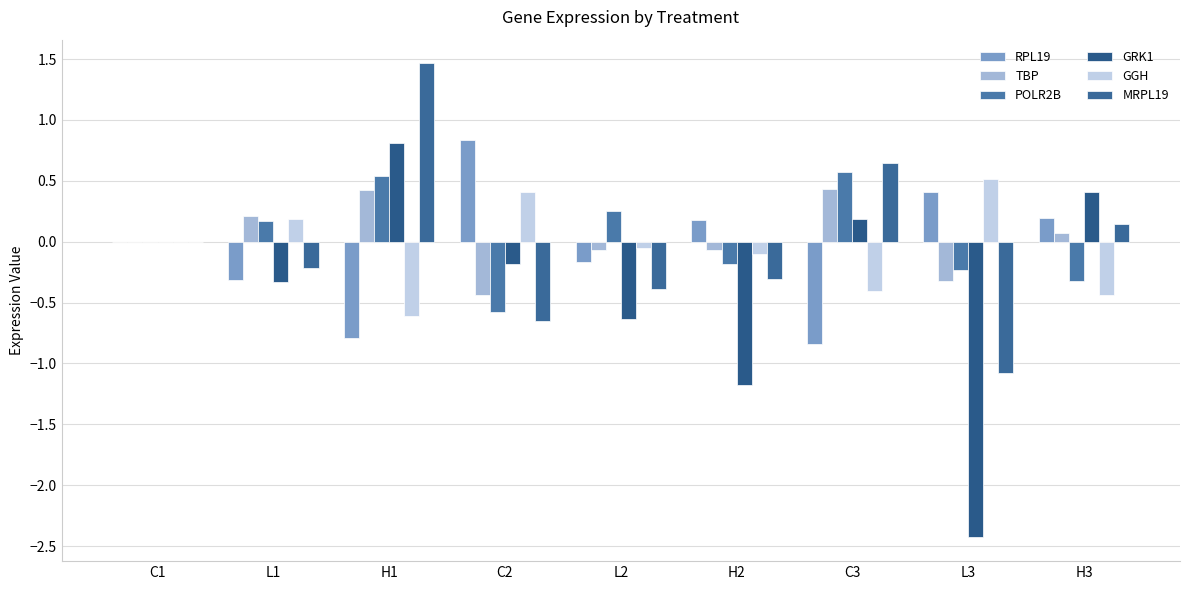

Are the bars horizontal?

No